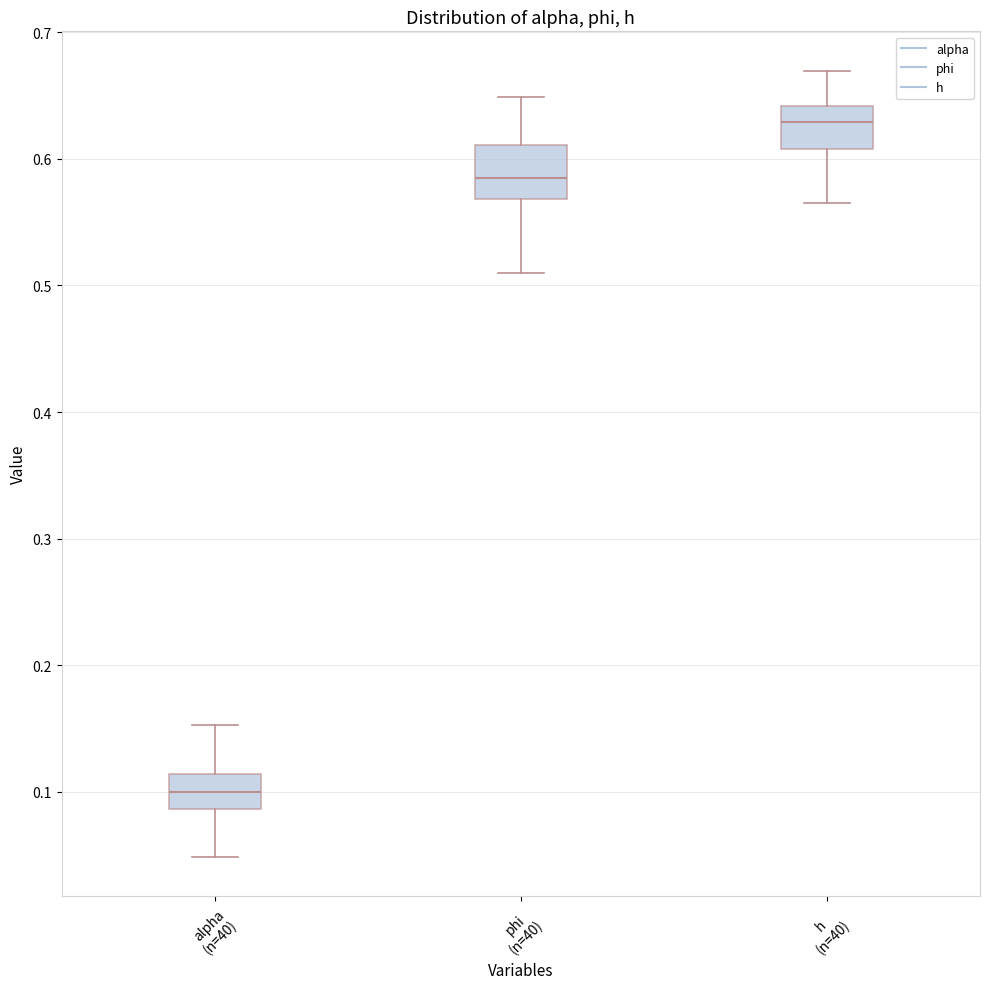

Reading left to right, transcribe this box plot: for each box, give where its median line is, the range the box spans, and where its two whiskers end, as read against the y-axis. The values are not printed on the chart, so give them approximately, as read against the axis.

alpha (n=40): median 0.10, box 0.09 to 0.11, whiskers 0.05 to 0.15
phi (n=40): median 0.58, box 0.57 to 0.61, whiskers 0.51 to 0.65
h (n=40): median 0.63, box 0.61 to 0.64, whiskers 0.57 to 0.67